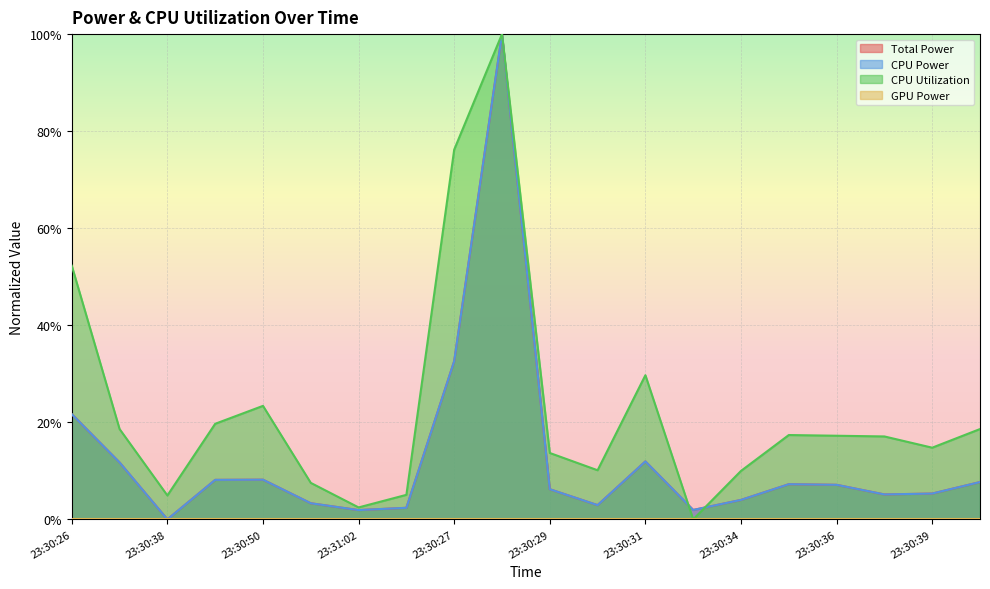

Which series has the widest spread of values?

Total Power